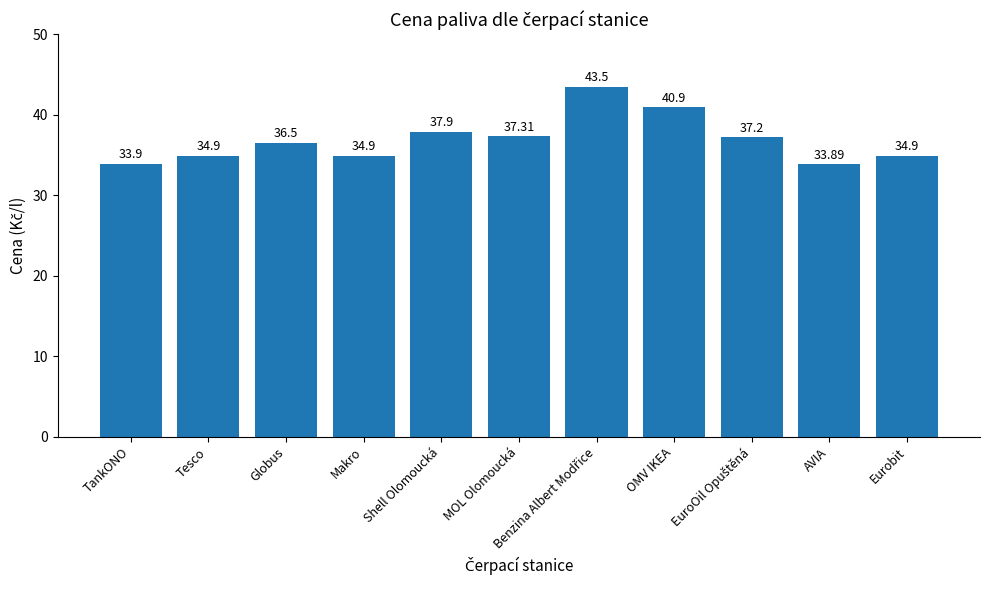

What is the label of the 4th bar from the right?

OMV IKEA